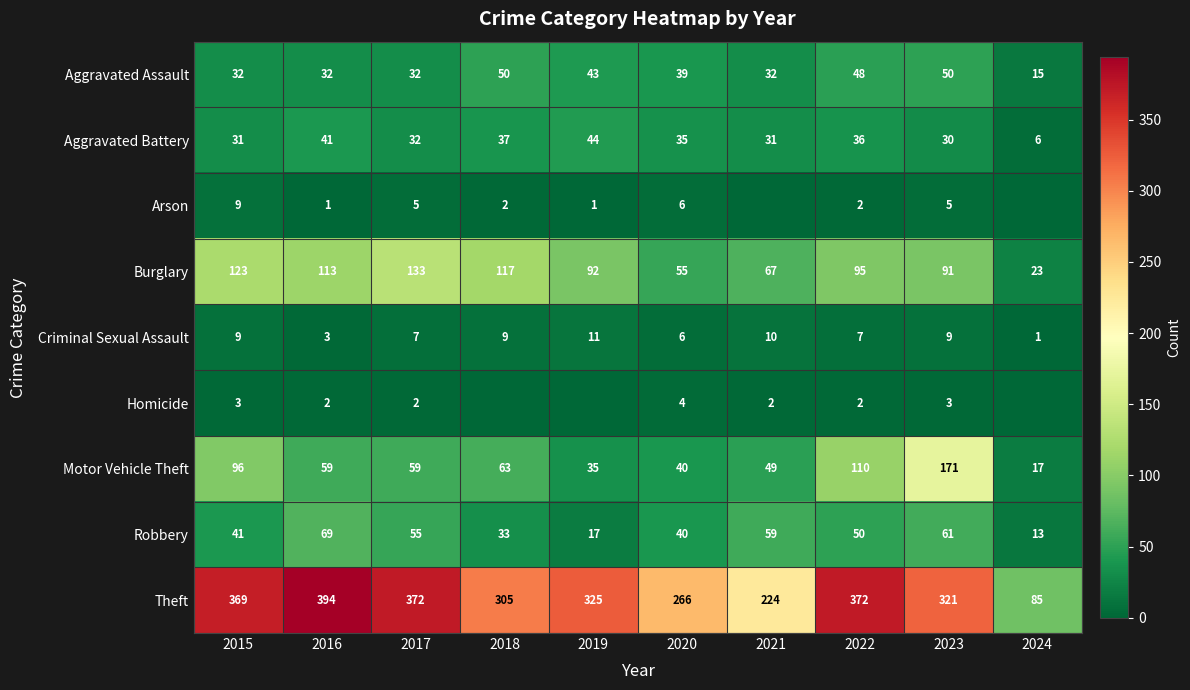

True or false: Motor Vehicle Theft has a value of 49 at 2021.

True